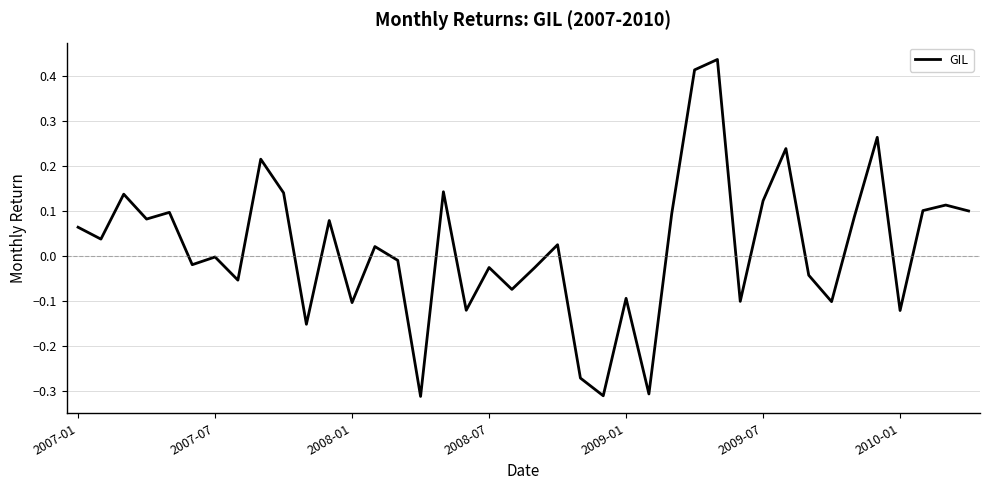

What is the difference between the maximum and minimum values?

0.7